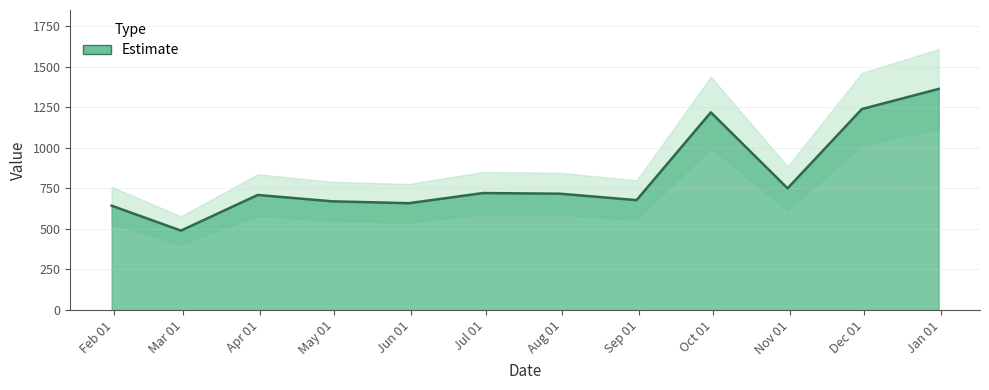

Reading right to left, list all the values displayed in this chart.

1362.1	1238.0	749.6	1217.6	676.8	716.6	720.4	657.8	669.6	708.7	489.0	642.5